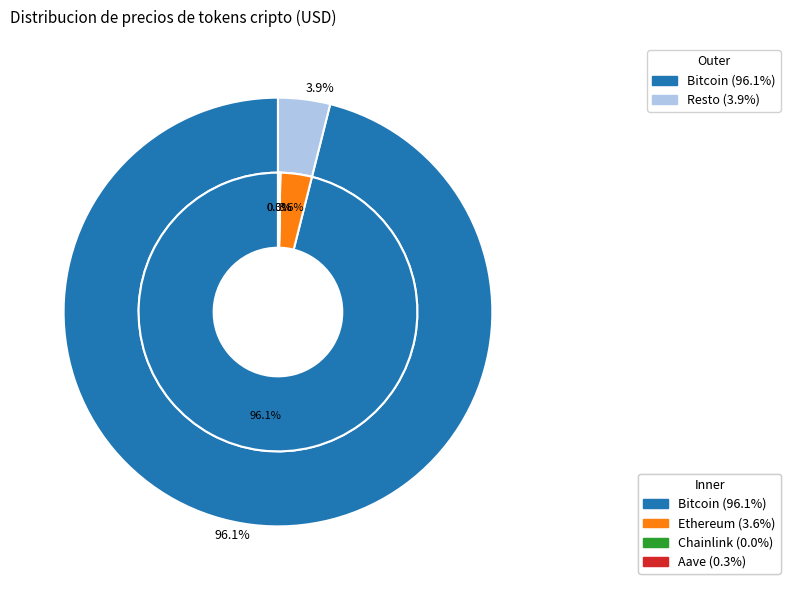

What percentage is the Bitcoin slice, to the nearest percent?

96%